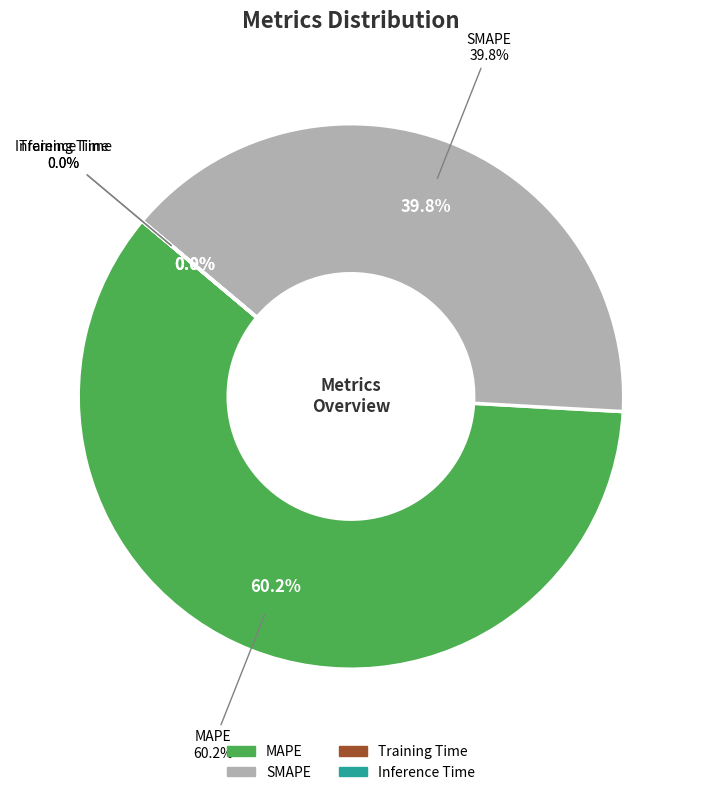

What percentage do Inference Time and MAPE together represent?

60.2%